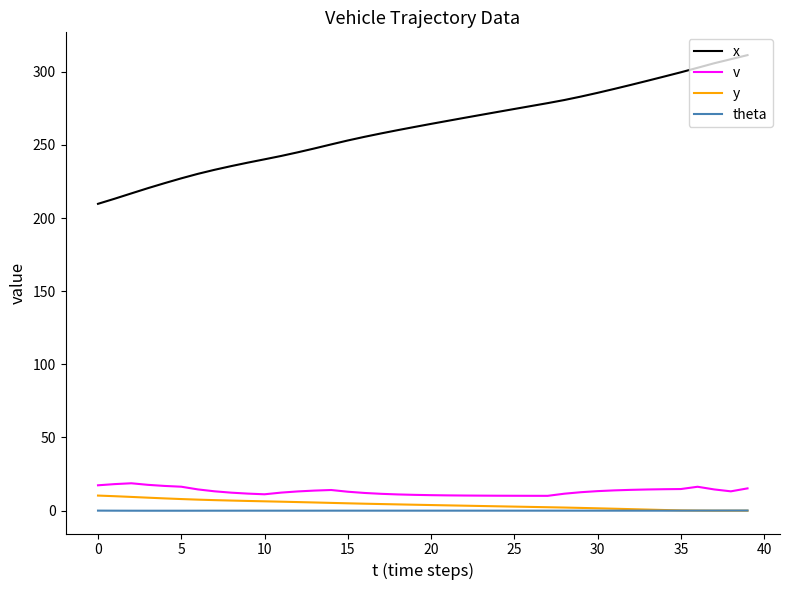

What is the difference between the second highest and second lowest values in the theta series?

0.1